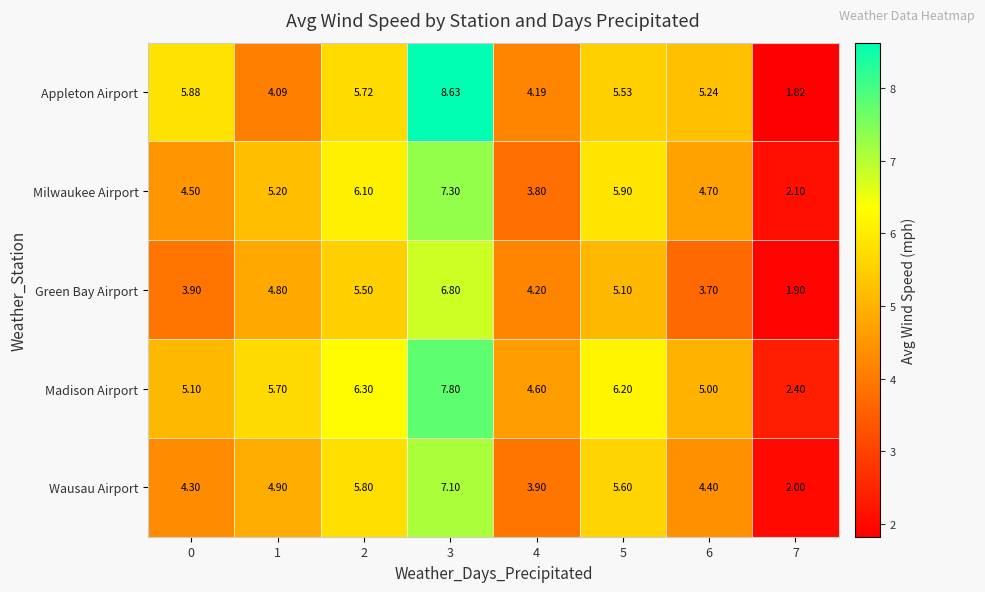

List the series in order of their peak value, lowest first.

Green Bay Airport, Wausau Airport, Milwaukee Airport, Madison Airport, Appleton Airport